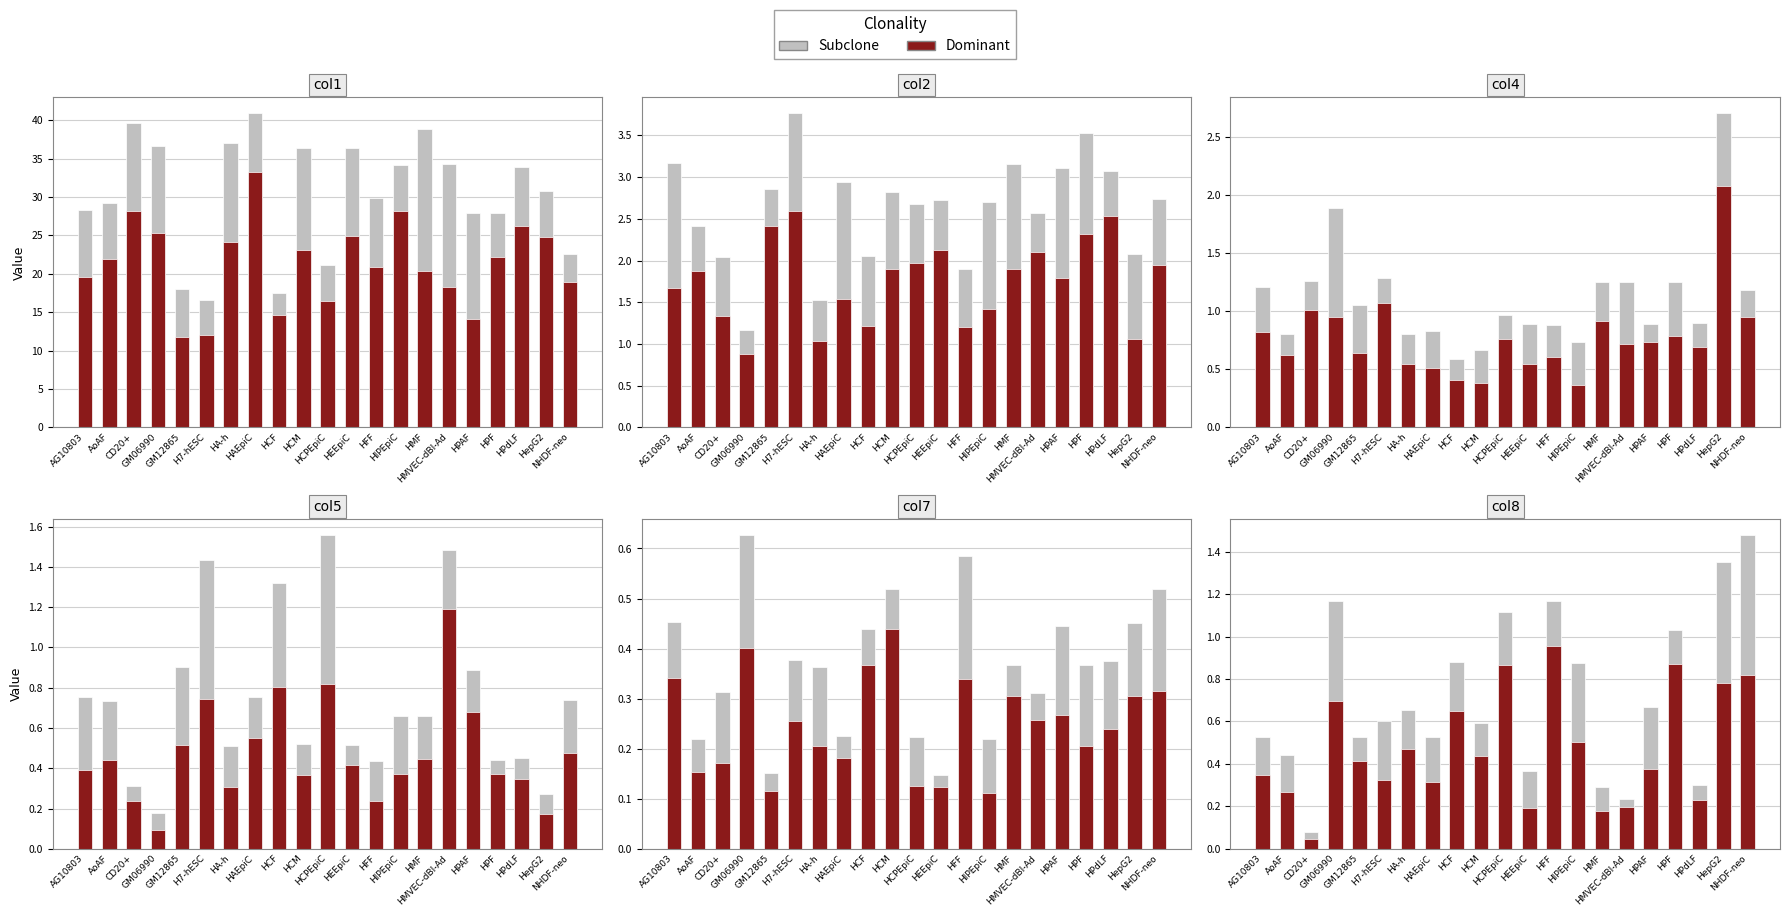

What position from the left is HMF?

15